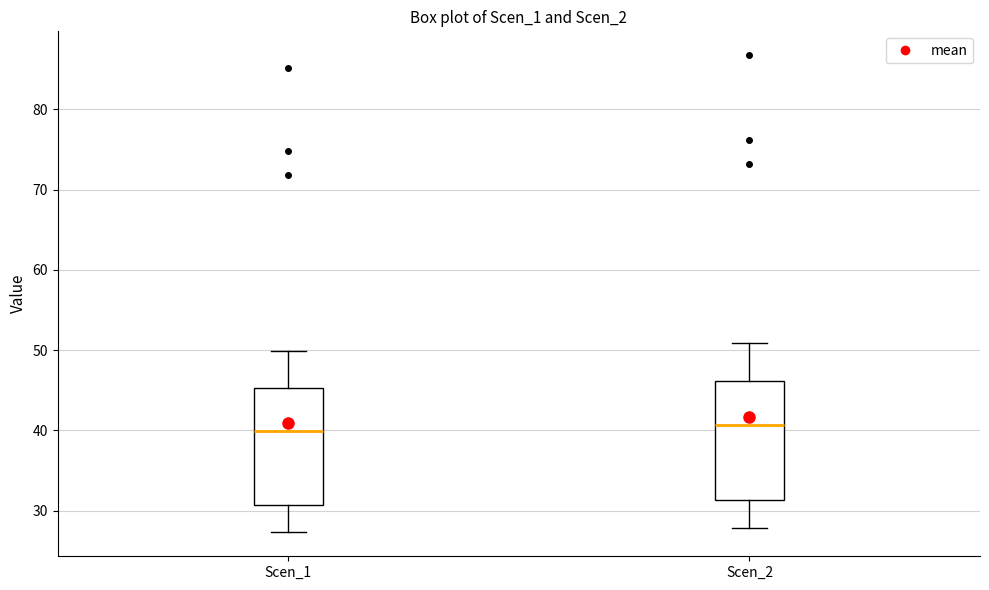

Reading left to right, read every box against the y-axis: the position of its median line, the range the box covers, and the ends of its whiskers. The values are not printed on the chart, so give them approximately, as read against the axis.

Scen_1: median 40, box 31 to 45, whiskers 27 to 50
Scen_2: median 41, box 31 to 46, whiskers 28 to 51